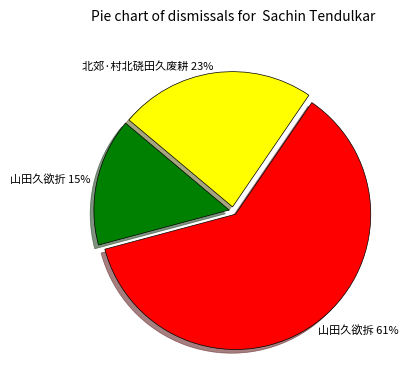

Combined, do 山田久欲拆 and 山田久欲折 account for over 50%?

Yes